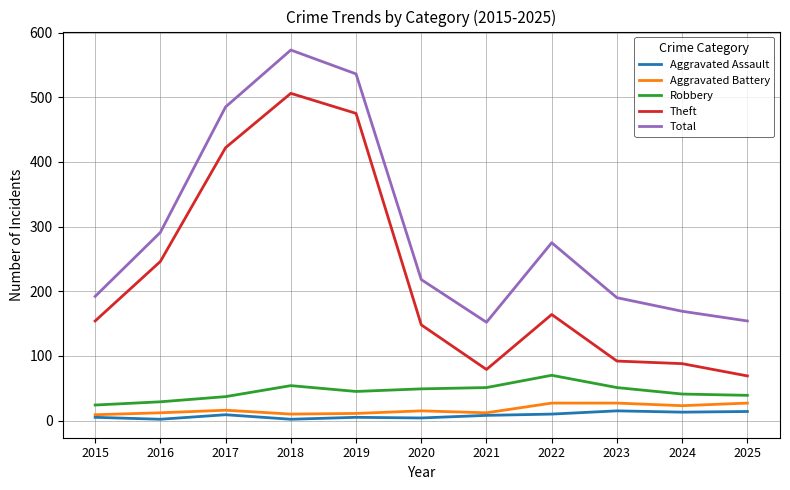

What are all the series names shown in the legend?

Aggravated Assault, Aggravated Battery, Robbery, Theft, Total